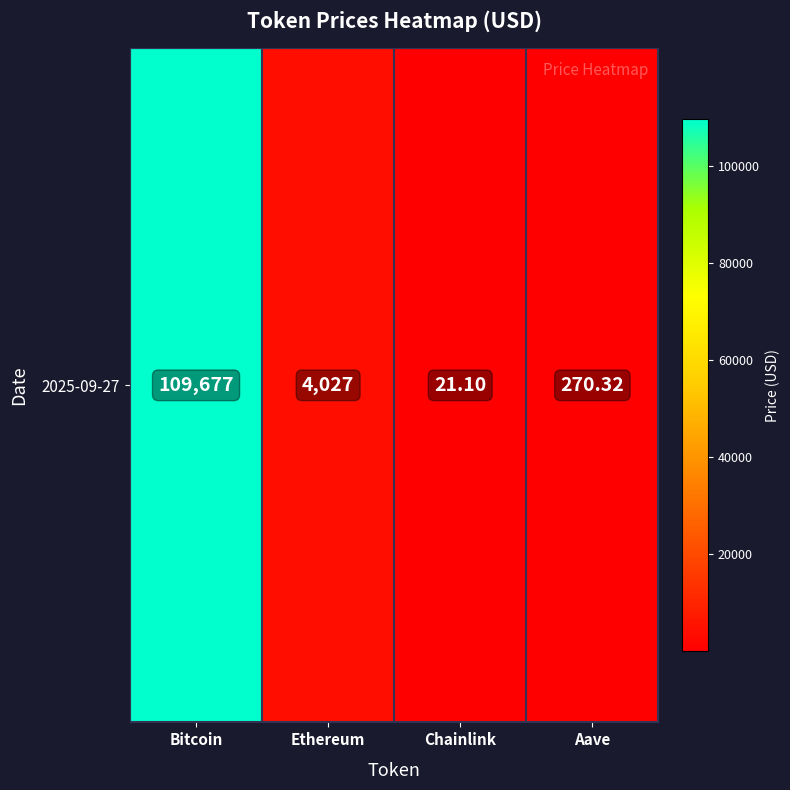

True or false: the data shows 270.3 at Aave.

True